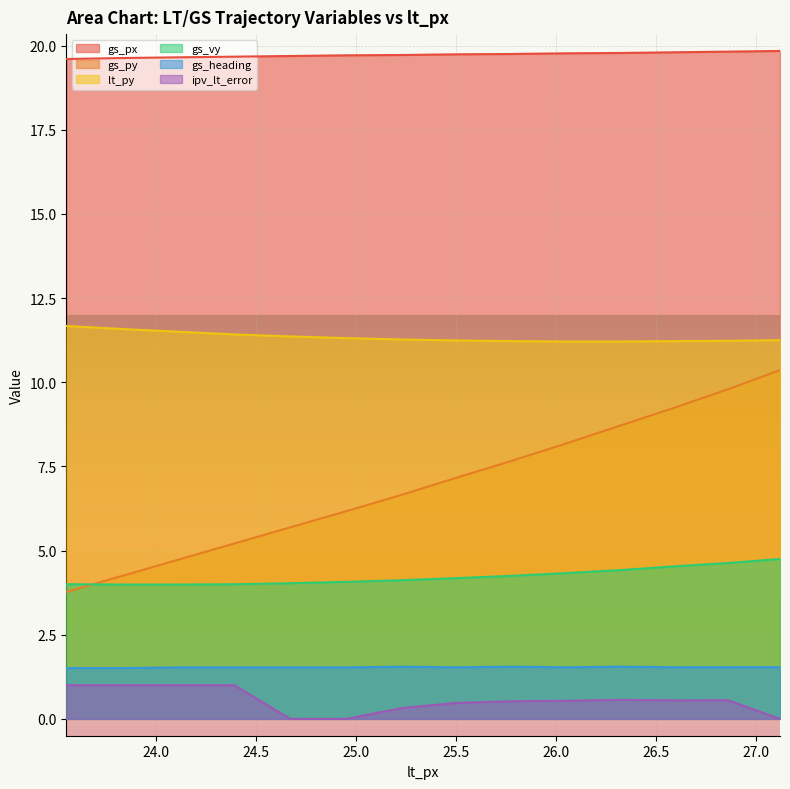

What is the maximum value for ipv_lt_error?

1.0